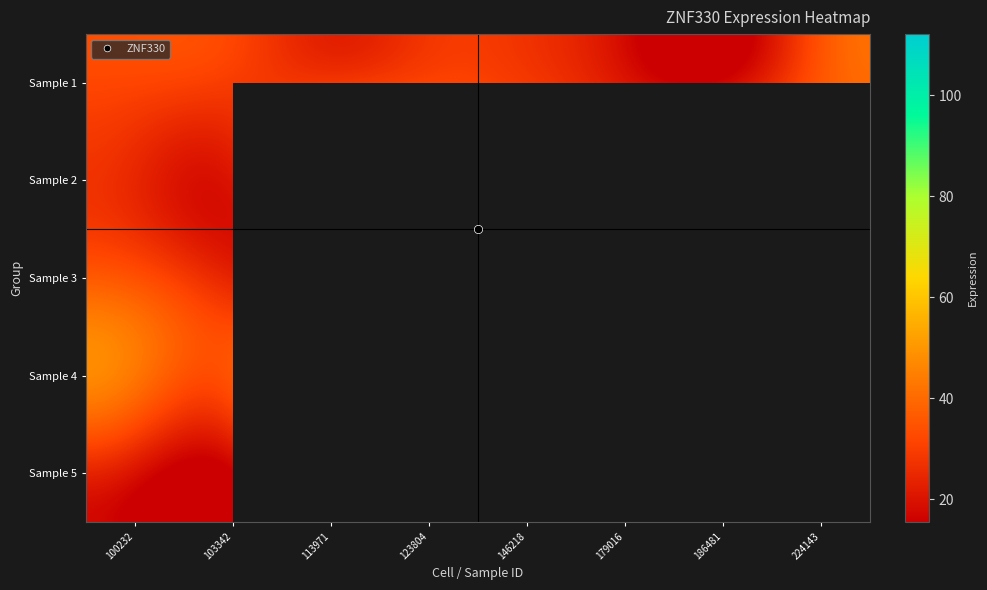

How many series are shown in this chart?

5